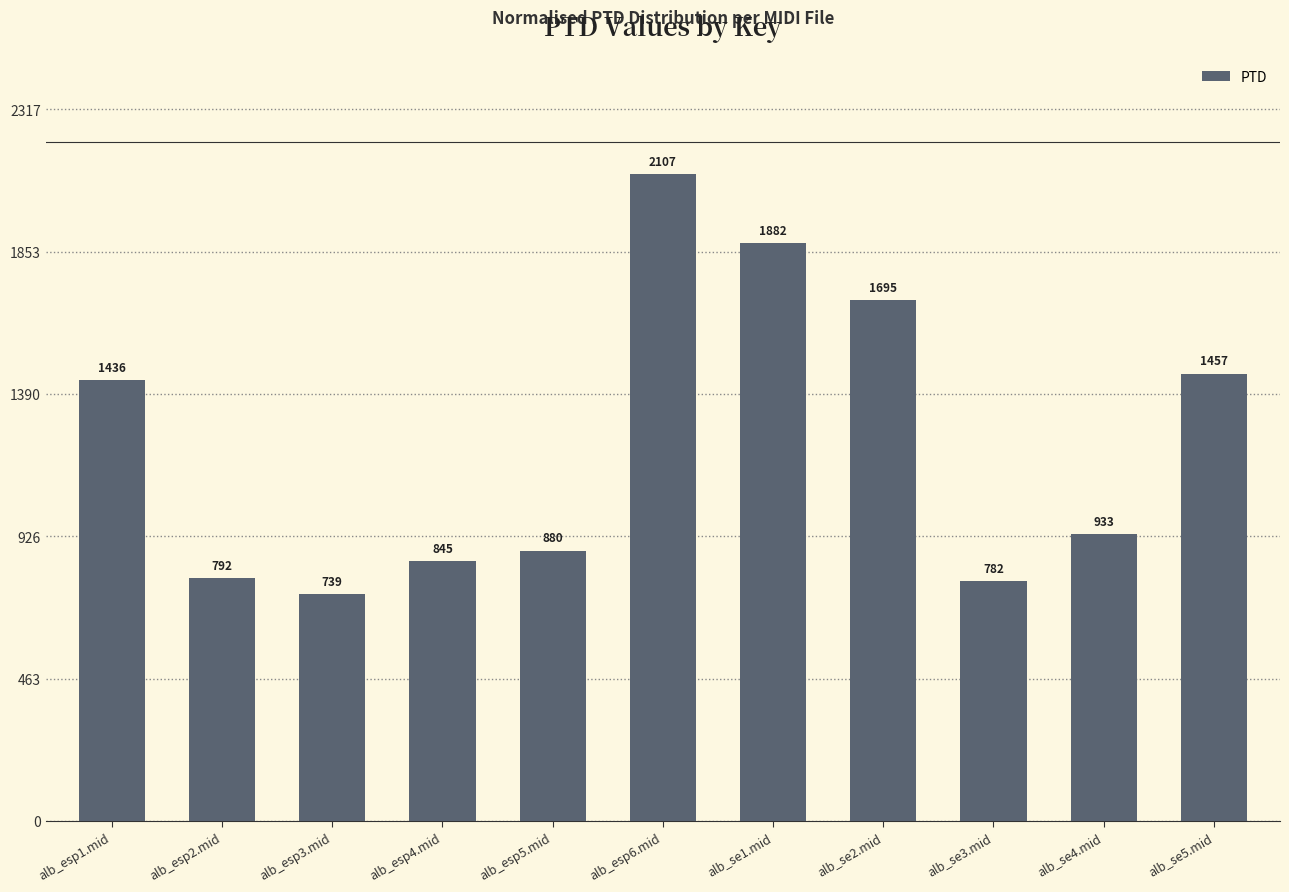

List the labels in order of value, largest first.

alb_esp6.mid, alb_se1.mid, alb_se2.mid, alb_se5.mid, alb_esp1.mid, alb_se4.mid, alb_esp5.mid, alb_esp4.mid, alb_esp2.mid, alb_se3.mid, alb_esp3.mid